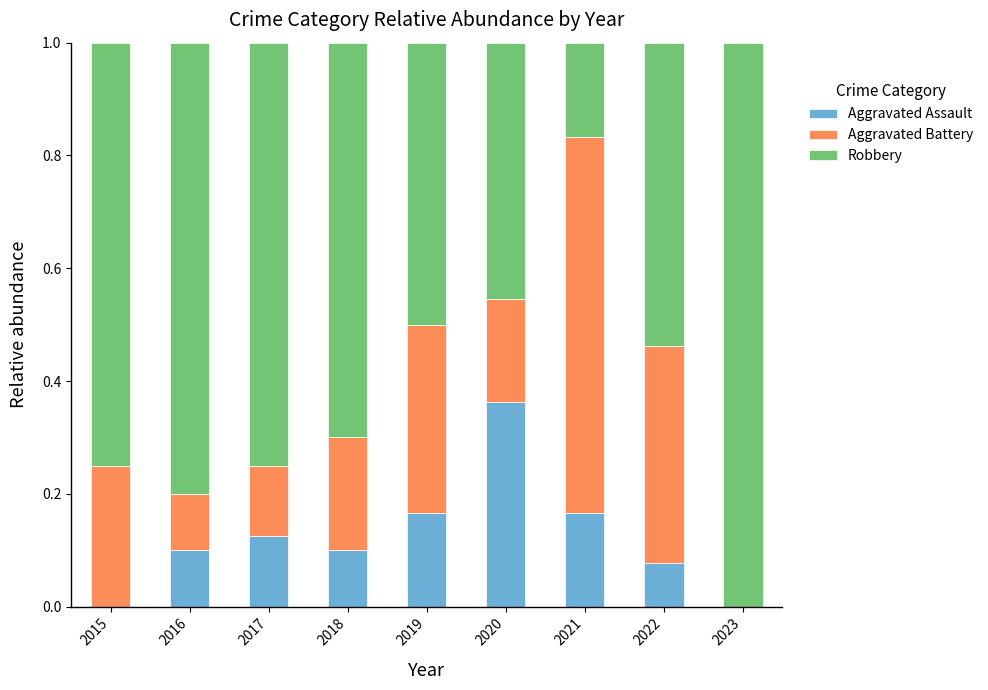

What are all the series names shown in the legend?

Aggravated Assault, Aggravated Battery, Robbery